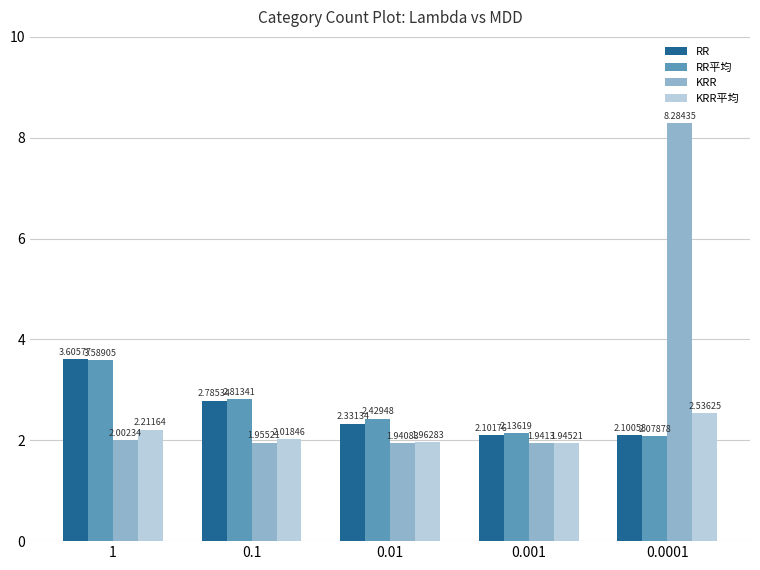

List the series in order of their peak value, lowest first.

KRR平均, RR平均, RR, KRR